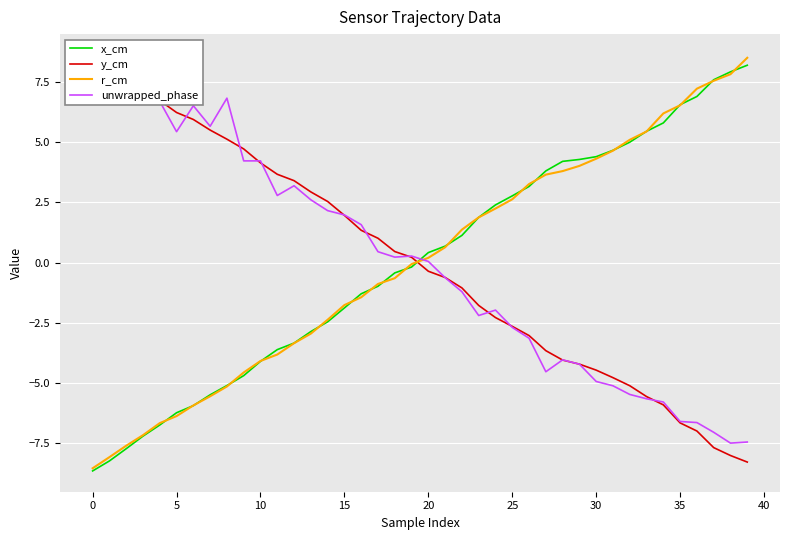

What is the maximum value for r_cm?

8.5